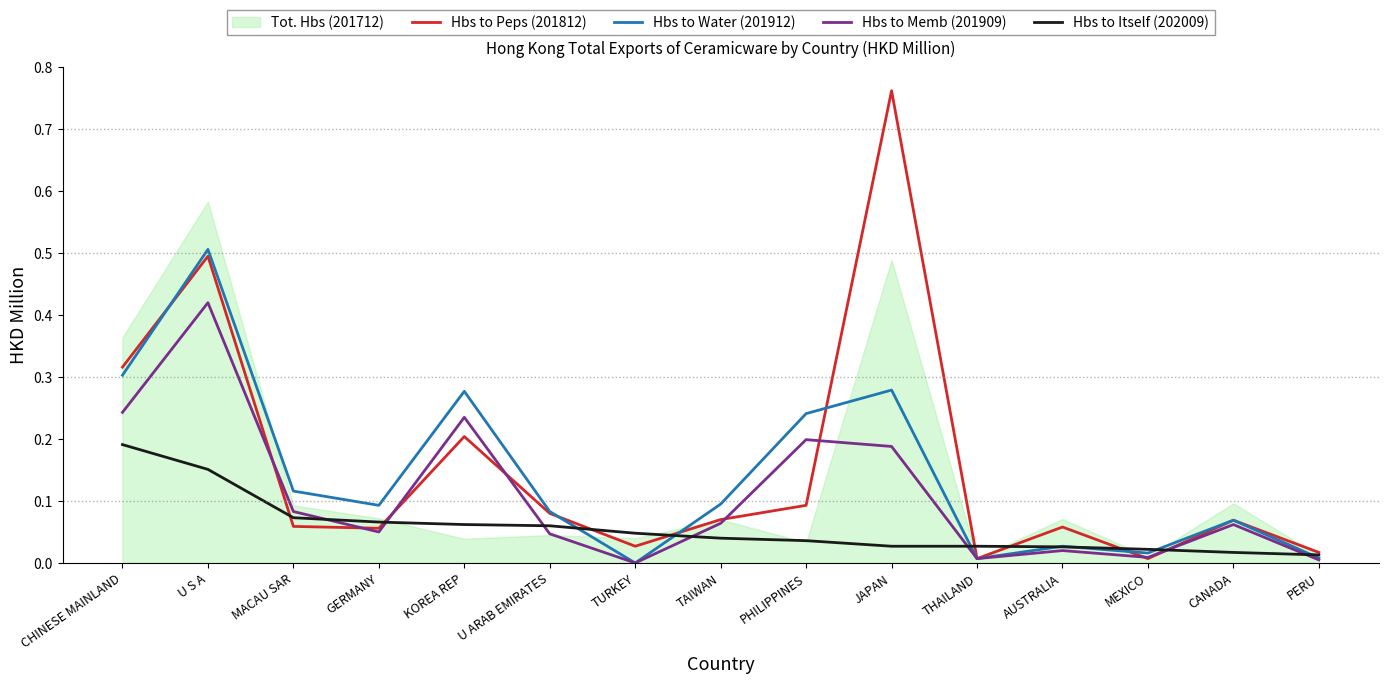

Between AUSTRALIA and MEXICO, which series saw the biggest shift?

Hbs to Peps (201812)